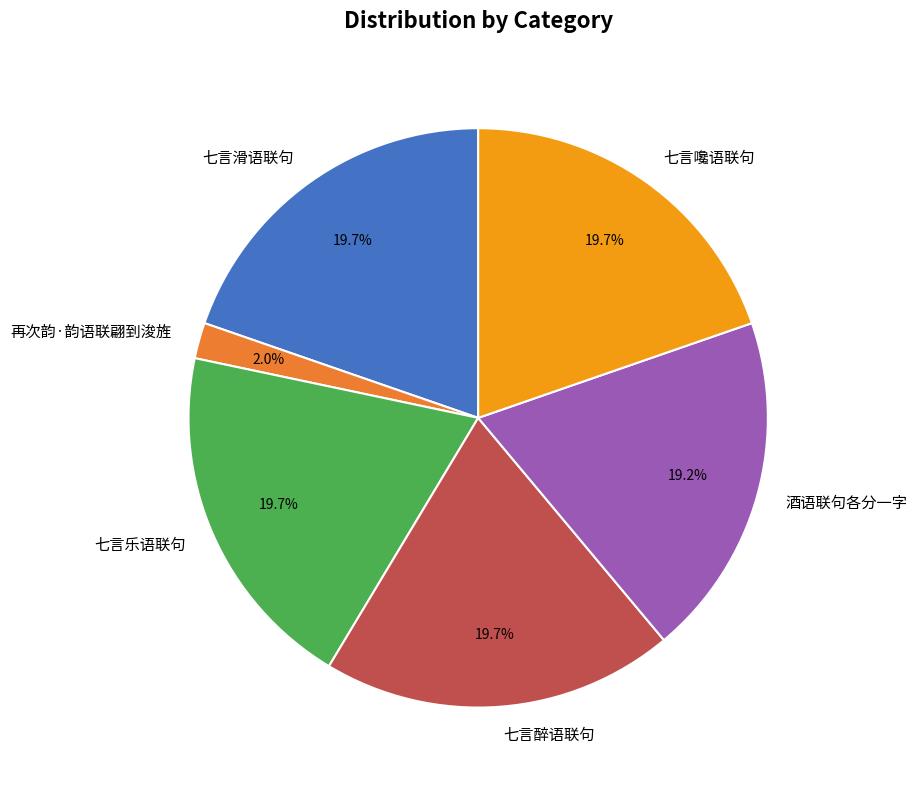

Does 七言滑语联句 account for over 50% of the chart?

No